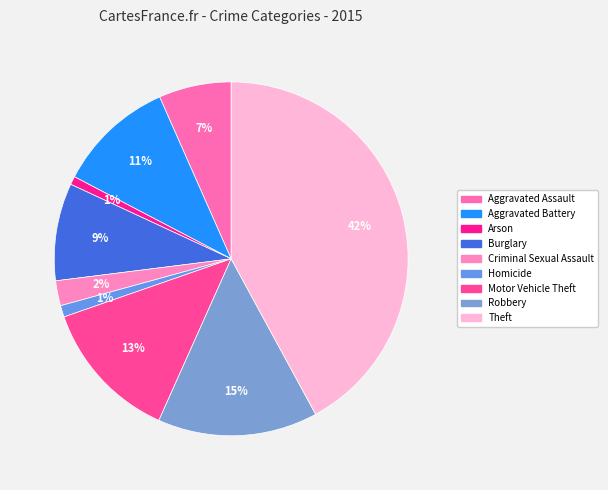

What percentage is NOT represented by Arson?

99.2%